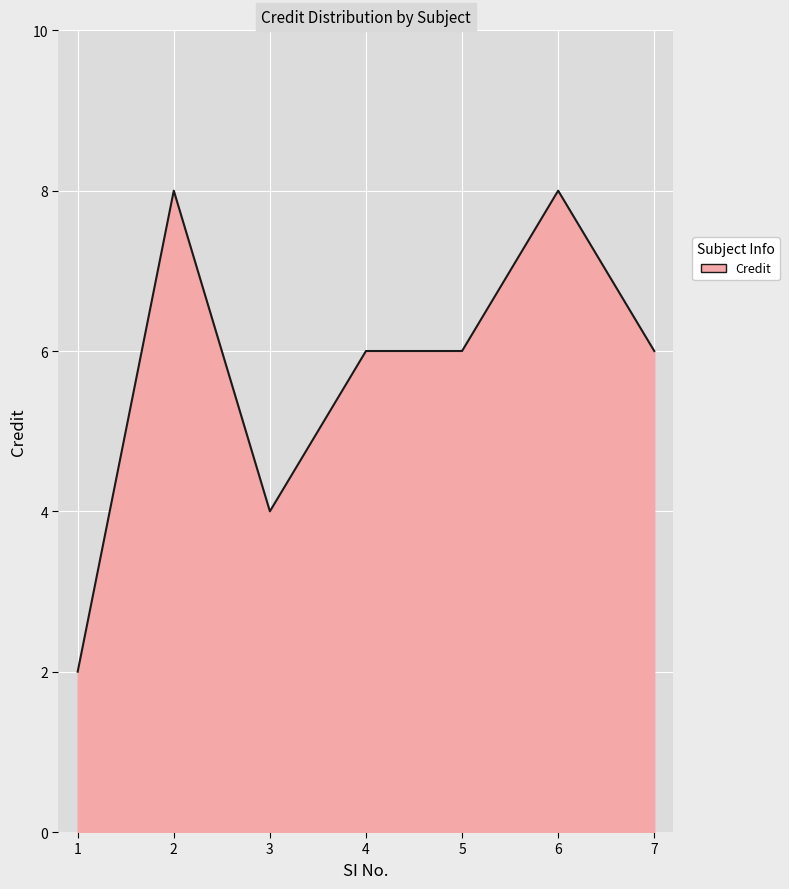

At which category does the data reach its first local peak?

2